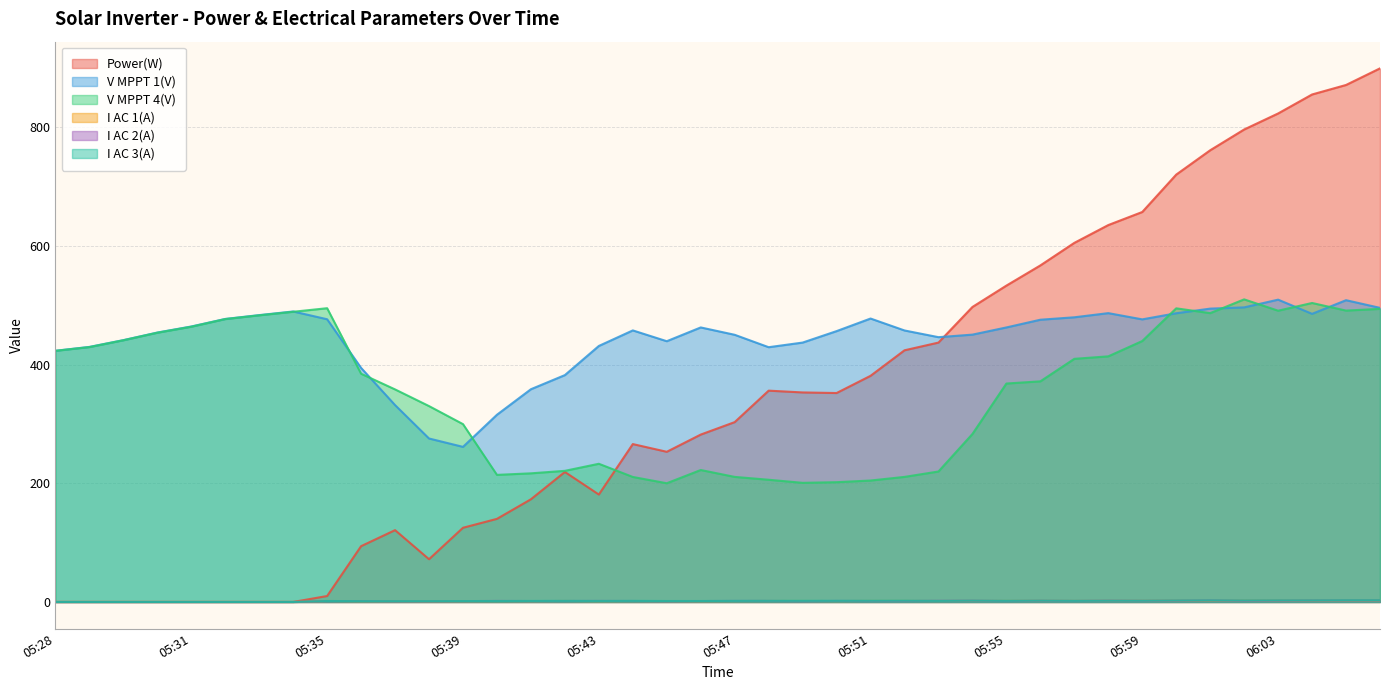

True or false: V MPPT 1(V) and I AC 2(A) cross at least once.

False